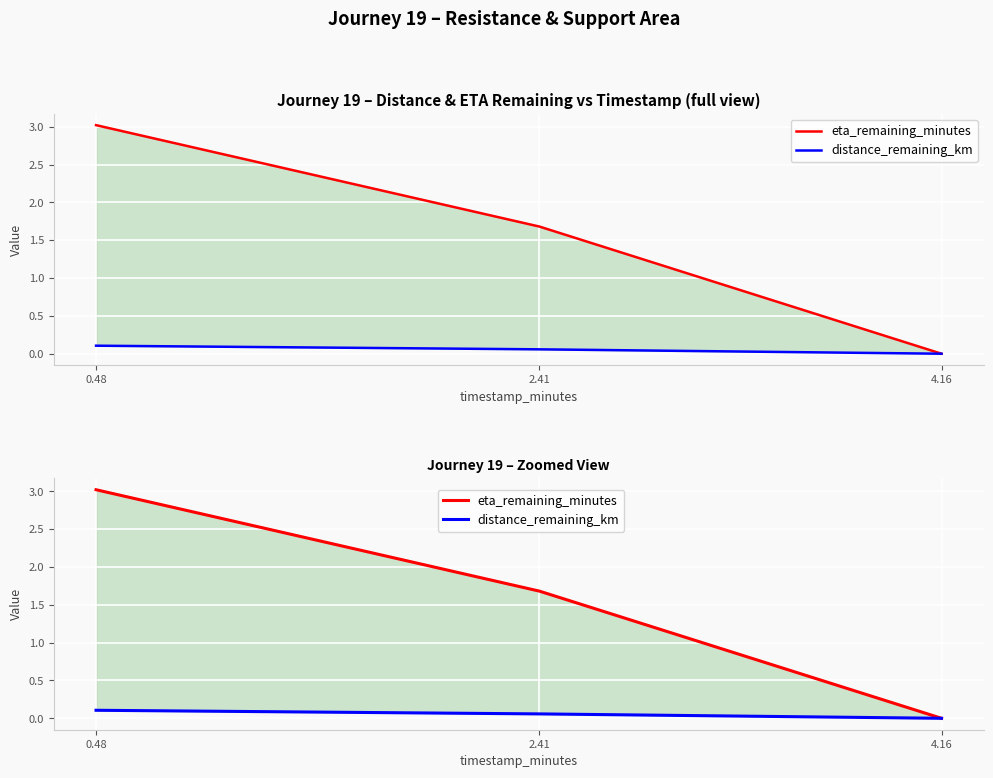

At which label does distance_remaining_km reach its peak?

0.48